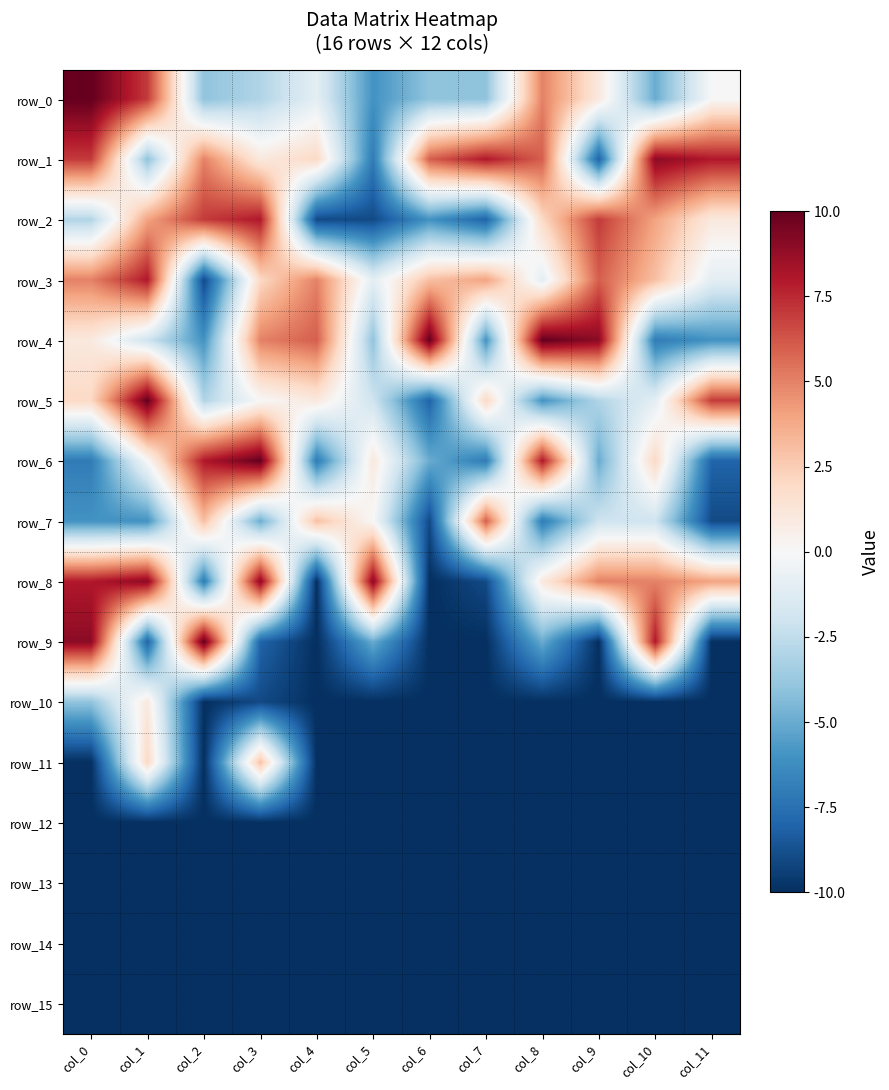

Reading right to left, extract all data points from this chart.

row_0: col_11=0	col_10=-5	col_9=1	col_8=5	col_7=-4	col_6=-4	col_5=-6	col_4=-1	col_3=-3	col_2=-4	col_1=7	col_0=10
row_1: col_11=8	col_10=9	col_9=-8	col_8=6	col_7=8	col_6=6	col_5=-7	col_4=2	col_3=1	col_2=5	col_1=-4	col_0=7
row_2: col_11=1	col_10=4	col_9=7	col_8=2	col_7=-8	col_6=-6	col_5=-9	col_4=-9	col_3=8	col_2=7	col_1=4	col_0=-3
row_3: col_11=-1	col_10=3	col_9=6	col_8=-1	col_7=4	col_6=3	col_5=-1	col_4=5	col_3=2	col_2=-9	col_1=8	col_0=5
row_4: col_11=-6	col_10=-7	col_9=9	col_8=10	col_7=-6	col_6=10	col_5=-4	col_4=6	col_3=5	col_2=-6	col_1=-2	col_0=1
row_5: col_11=7	col_10=-1	col_9=-3	col_8=-6	col_7=2	col_6=-8	col_5=-2	col_4=1	col_3=0	col_2=-3	col_1=10	col_0=2
row_6: col_11=-8	col_10=2	col_9=-5	col_8=8	col_7=-7	col_6=-5	col_5=1	col_4=-7	col_3=10	col_2=8	col_1=0	col_0=-7
row_7: col_11=-9	col_10=-2	col_9=-2	col_8=-7	col_7=6	col_6=-9	col_5=0	col_4=3	col_3=-5	col_2=3	col_1=-6	col_0=-6
row_8: col_11=4	col_10=5	col_9=5	col_8=1	col_7=-9	col_6=-10	col_5=9	col_4=-10	col_3=9	col_2=-7	col_1=9	col_0=8
row_9: col_11=-10	col_10=8	col_9=-10	col_8=-5	col_7=-10	col_6=-10	col_5=-5	col_4=-10	col_3=-8	col_2=10	col_1=-8	col_0=9
row_10: col_11=-10	col_10=-10	col_9=-10	col_8=-10	col_7=-10	col_6=-10	col_5=-10	col_4=-10	col_3=-9	col_2=-10	col_1=1	col_0=-4
row_11: col_11=-10	col_10=-10	col_9=-10	col_8=-10	col_7=-10	col_6=-10	col_5=-10	col_4=-10	col_3=3	col_2=-10	col_1=2	col_0=-10
row_12: col_11=-10	col_10=-10	col_9=-10	col_8=-10	col_7=-10	col_6=-10	col_5=-10	col_4=-10	col_3=-10	col_2=-10	col_1=-10	col_0=-10
row_13: col_11=-10	col_10=-10	col_9=-10	col_8=-10	col_7=-10	col_6=-10	col_5=-10	col_4=-10	col_3=-10	col_2=-10	col_1=-10	col_0=-10
row_14: col_11=-10	col_10=-10	col_9=-10	col_8=-10	col_7=-10	col_6=-10	col_5=-10	col_4=-10	col_3=-10	col_2=-10	col_1=-10	col_0=-10
row_15: col_11=-10	col_10=-10	col_9=-10	col_8=-10	col_7=-10	col_6=-10	col_5=-10	col_4=-10	col_3=-10	col_2=-10	col_1=-10	col_0=-10